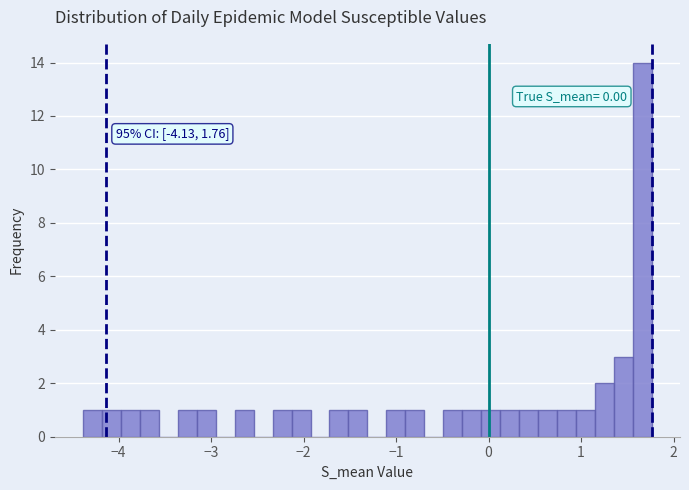

Around what value on the x-axis is the tallest bar? Give the approximate position of its centre, as read against the axis.

1.7